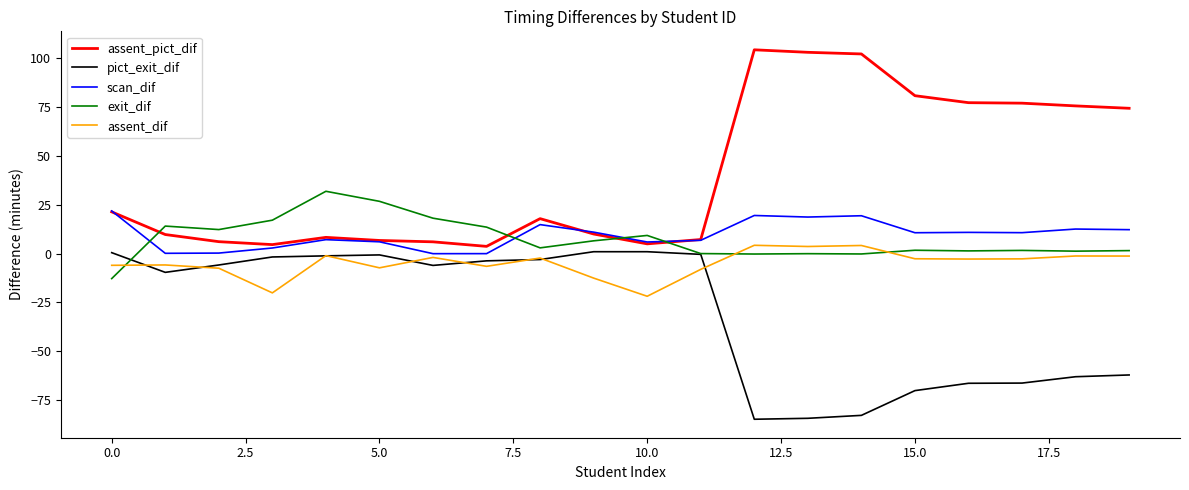

True or false: assent_pict_dif and assent_dif intersect in this chart.

False